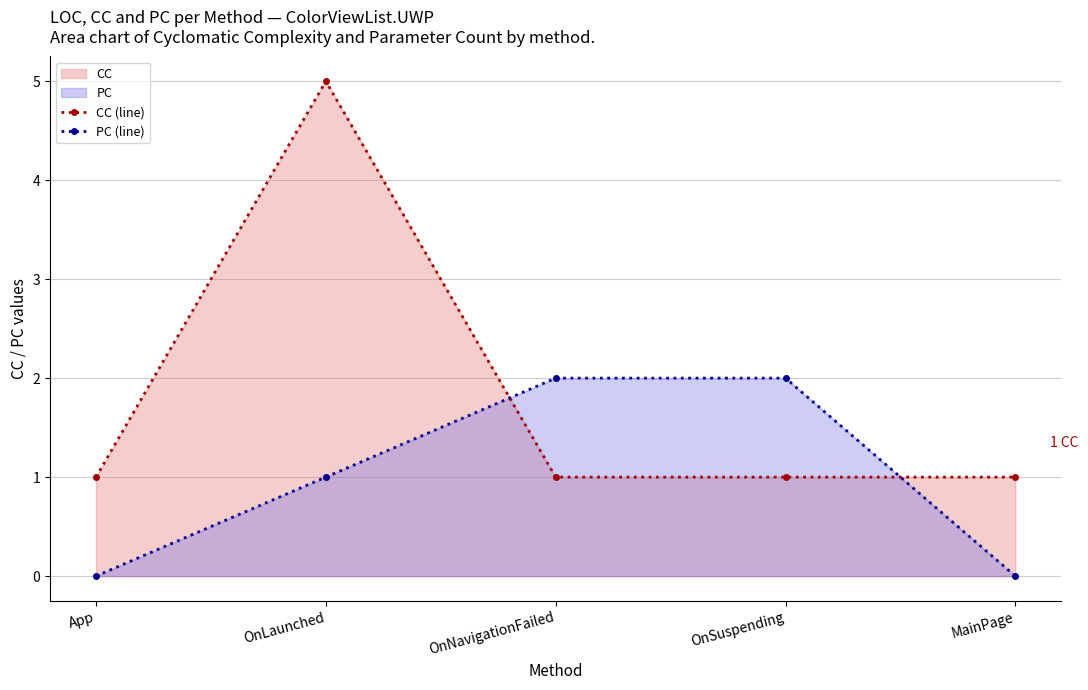

What is the spread (max minus min) of values at OnNavigationFailed?

1